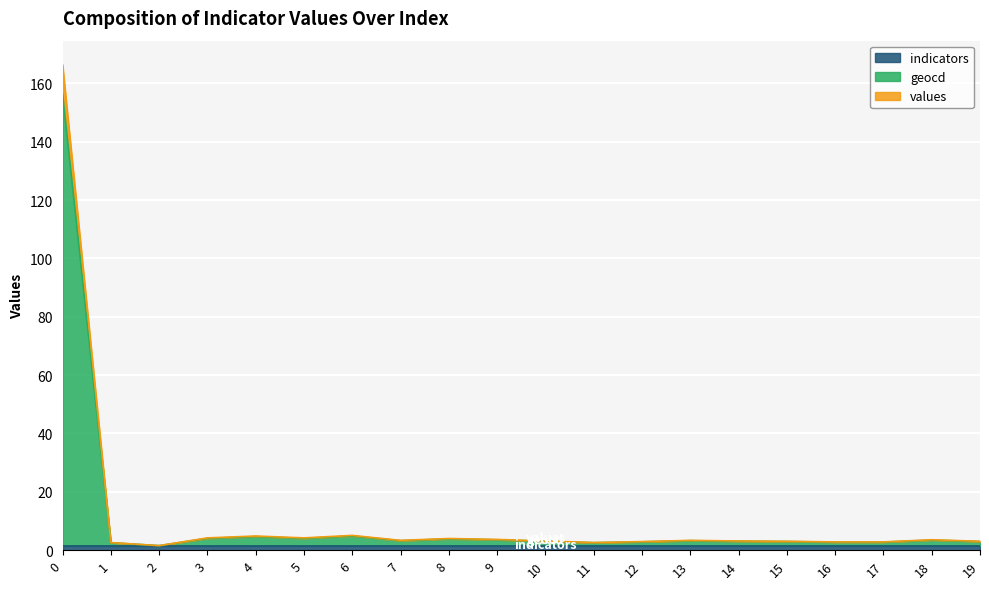

At which category does values reach its first local peak?

4